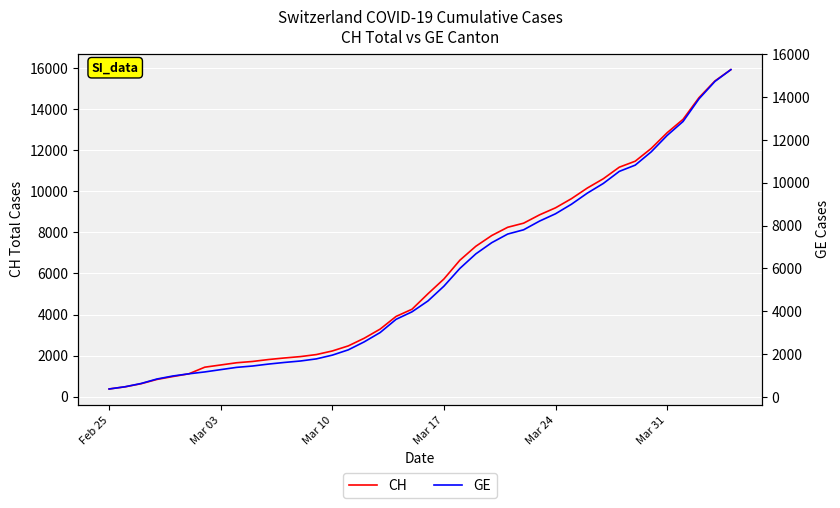

The value of CH at Mar 17 is 297. True or false?

False